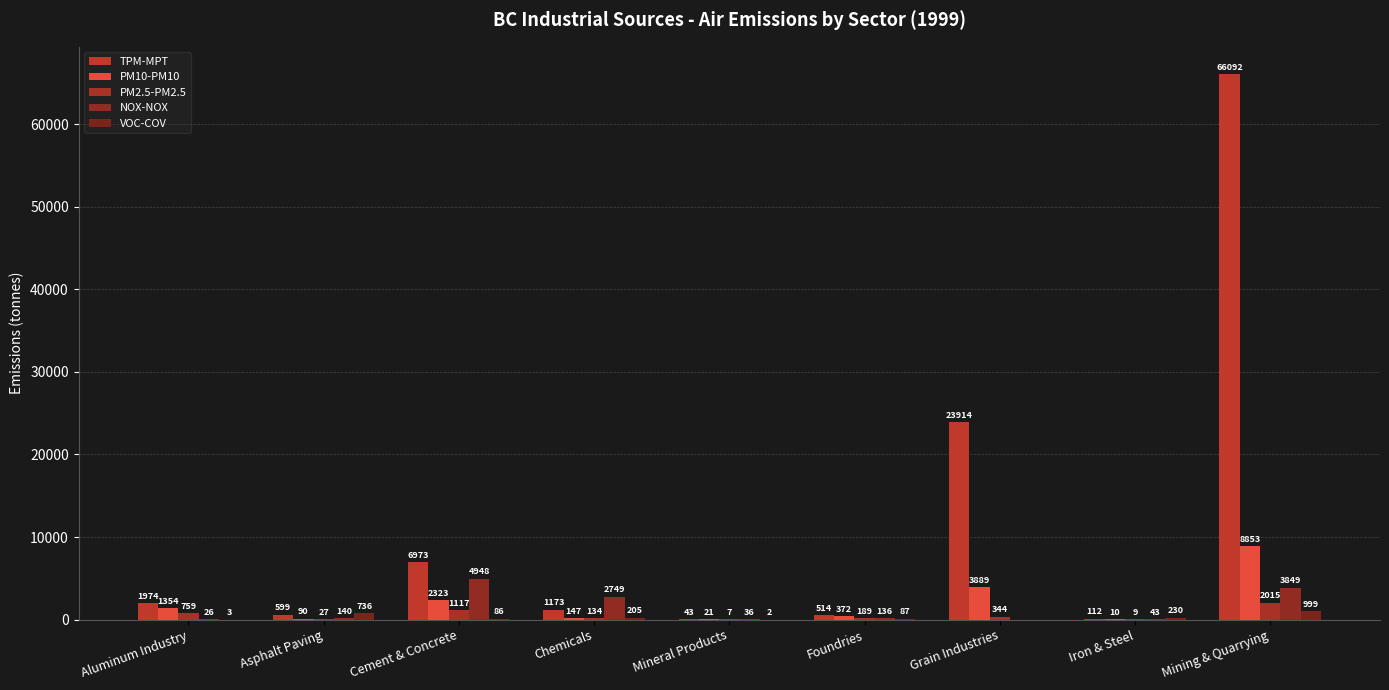

Which series changed the most between Asphalt Paving and Grain Industries?

TPM-MPT